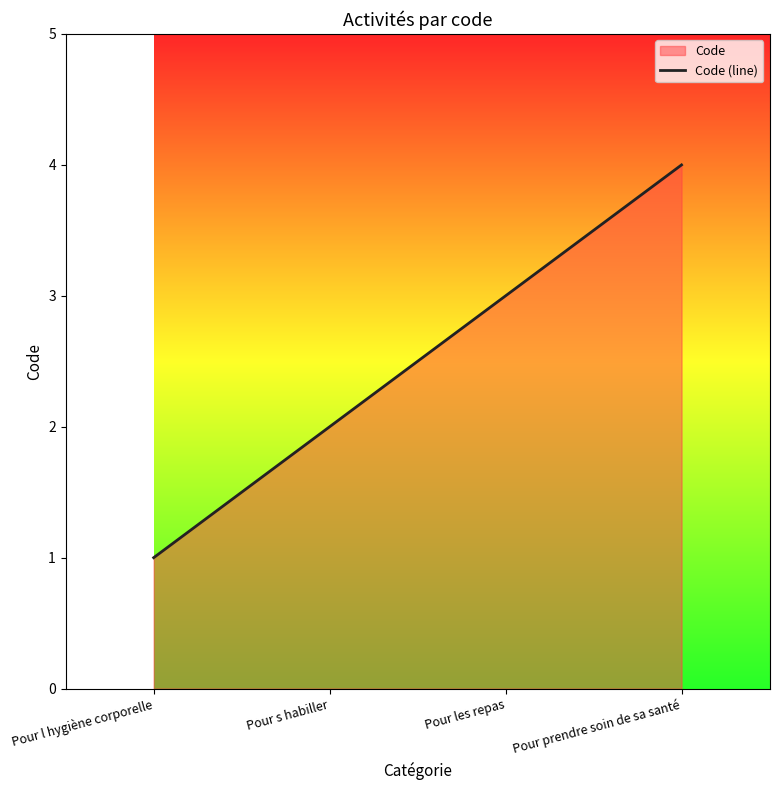

The value at Pour l hygiène corporelle is 1. True or false?

True